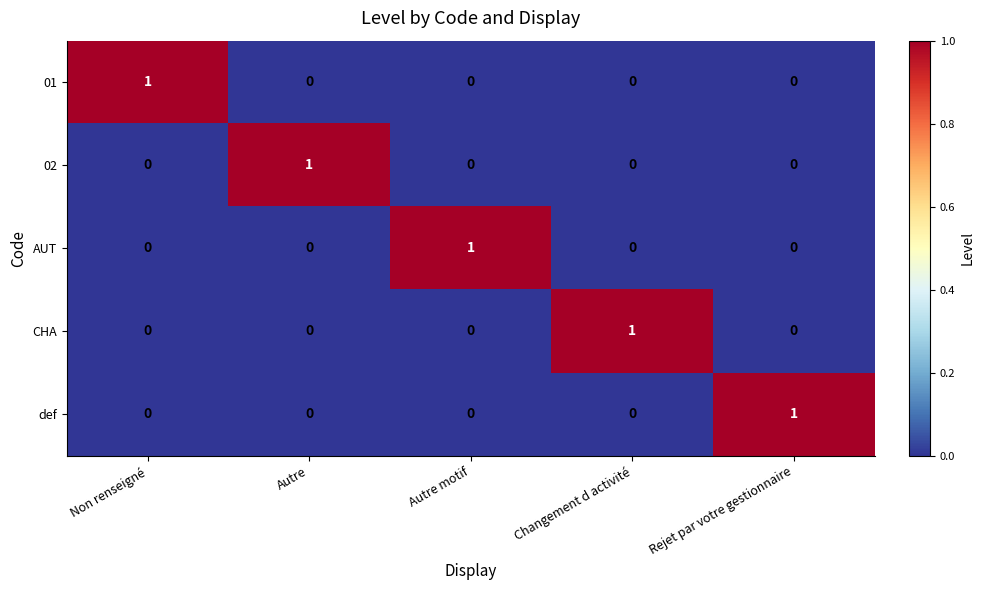

Count the 01 values in the range 0 to 1.

5